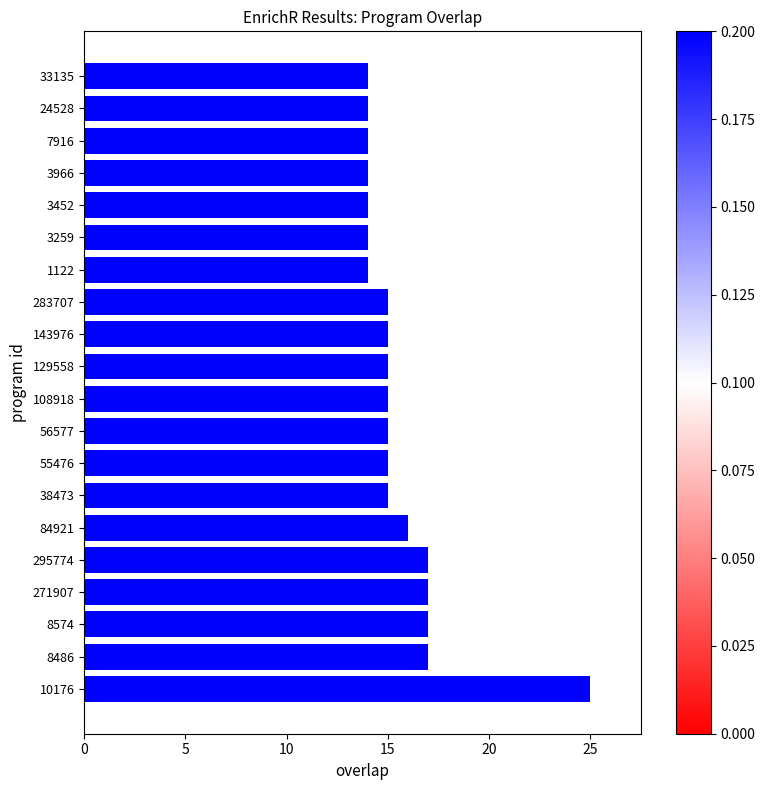

How many categories are shown in the chart?

20